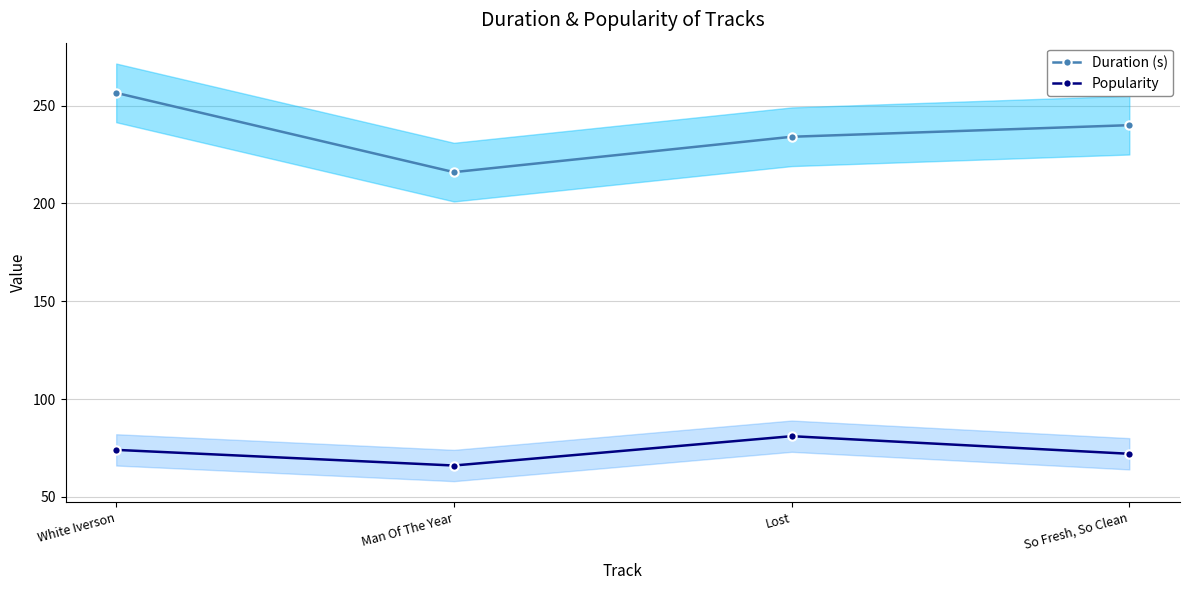

What is the spread (max minus min) of values at White Iverson?

182.5